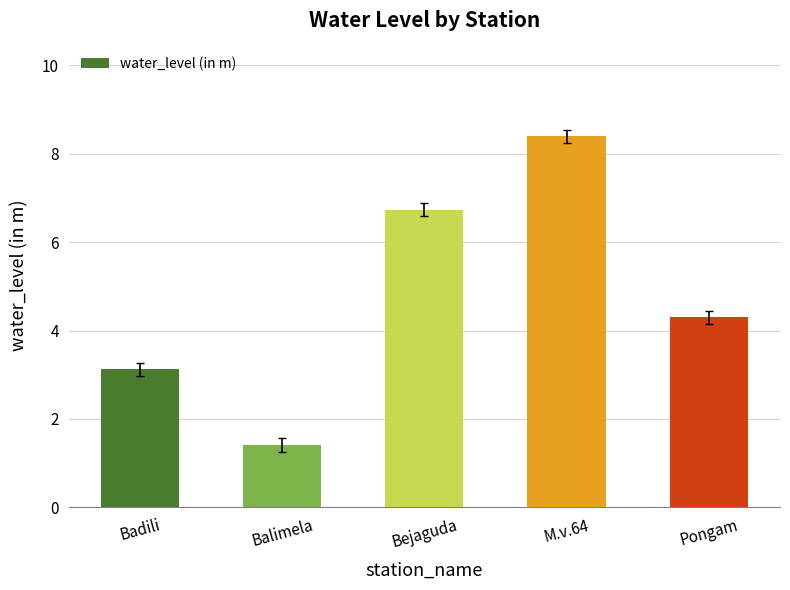

What is the value of the 5th bar from the left?

4.3